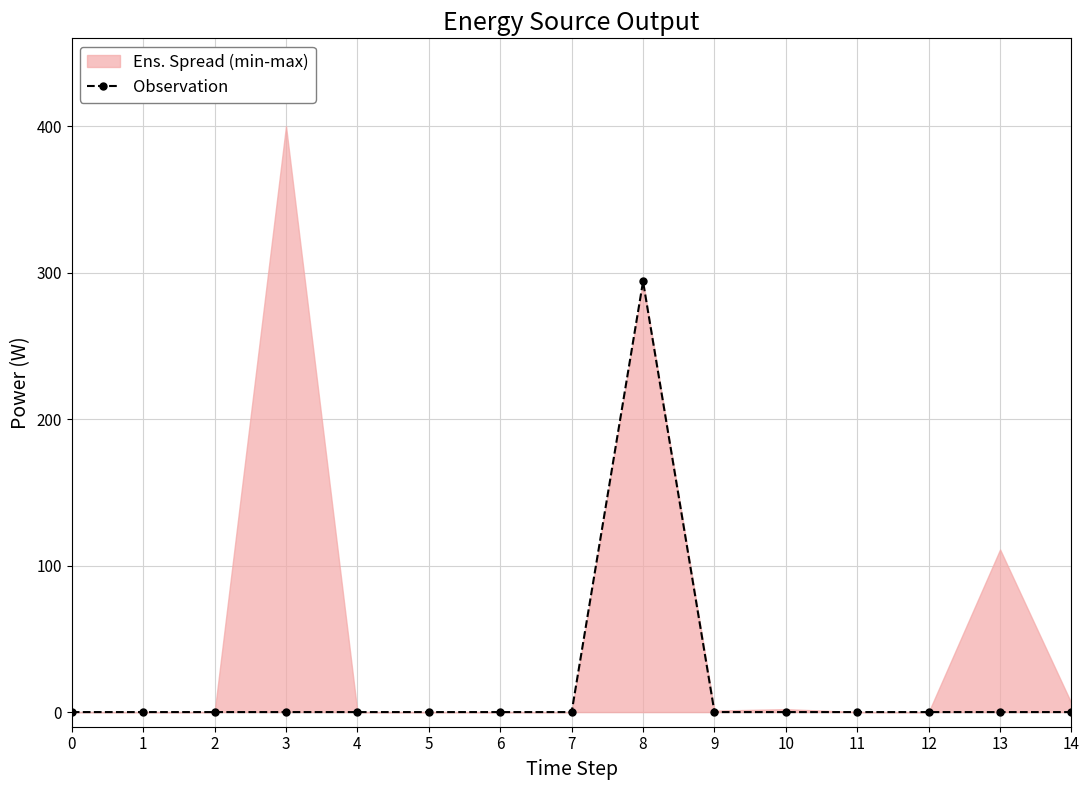

How many positive values are there?

1